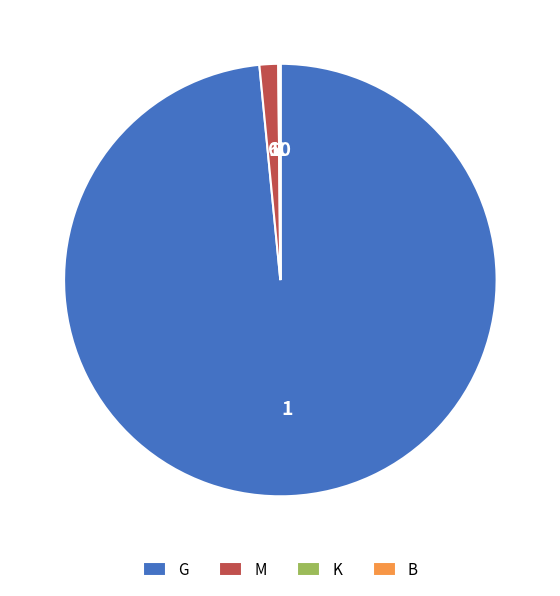

Does any single category account for the majority?

Yes